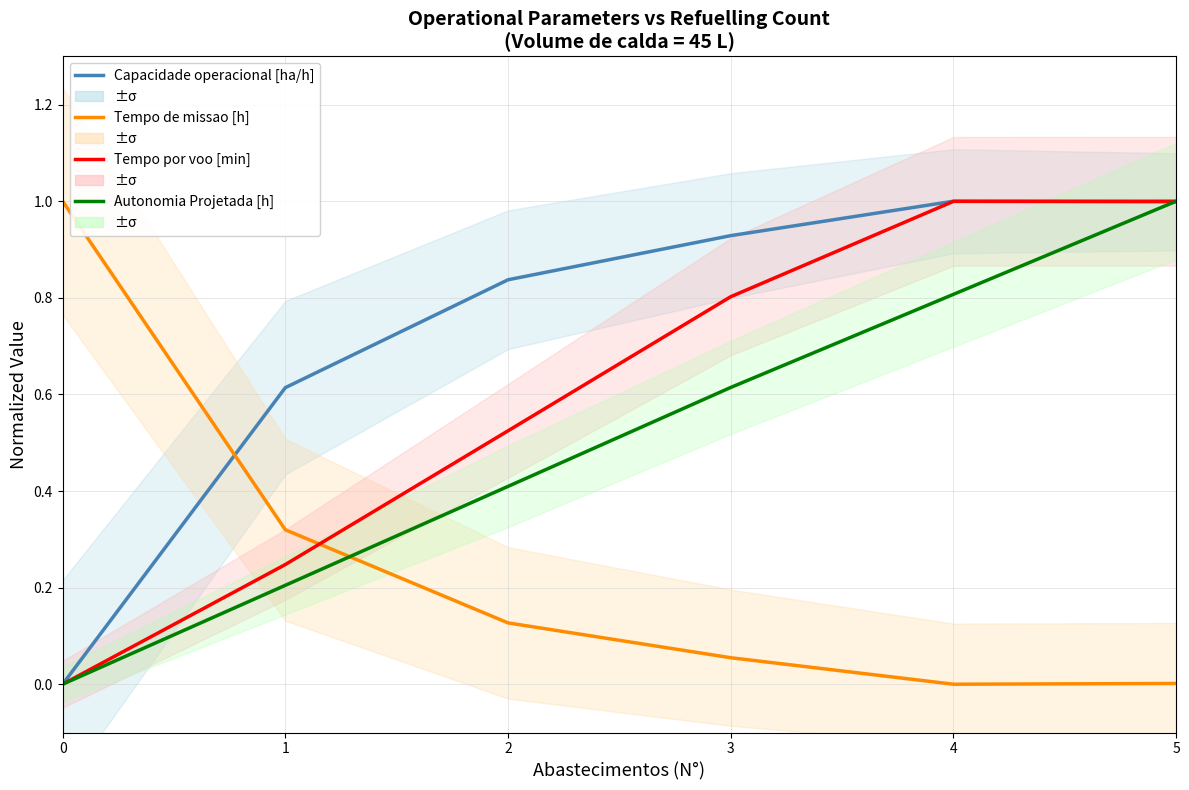

Which series has the widest spread of values?

Tempo por voo [min]